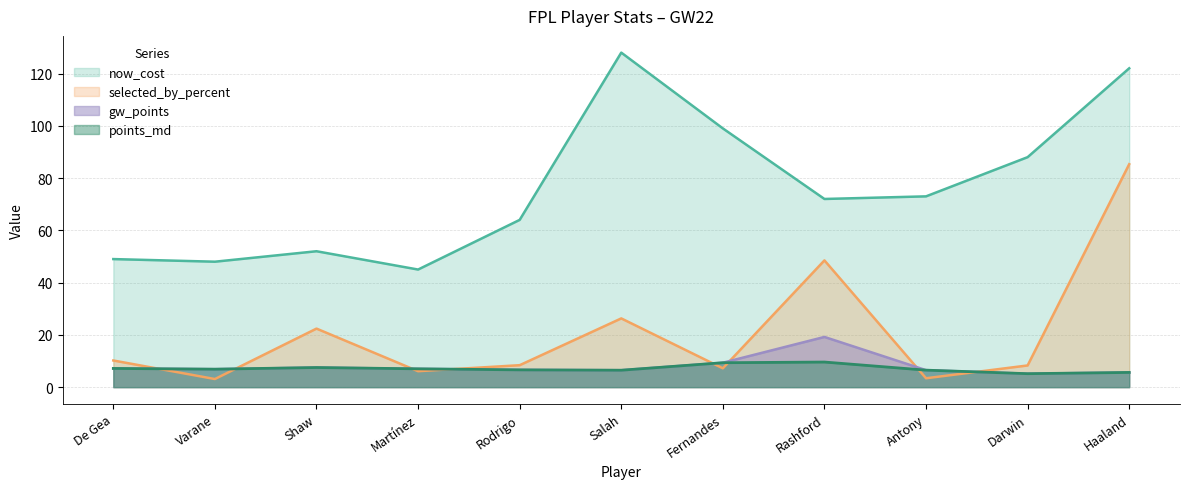

Which category has the lowest value across all series?

Varane